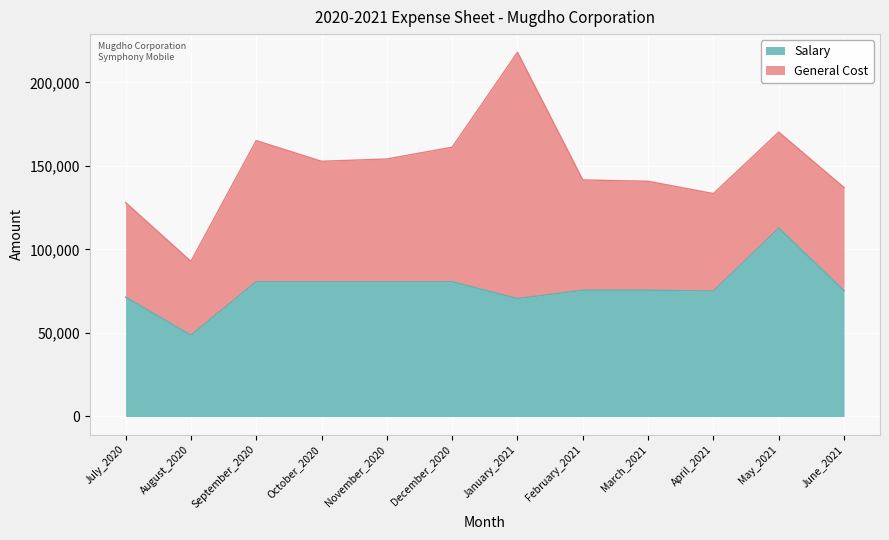

At which category does the chart reach its minimum across all series?

August_2020